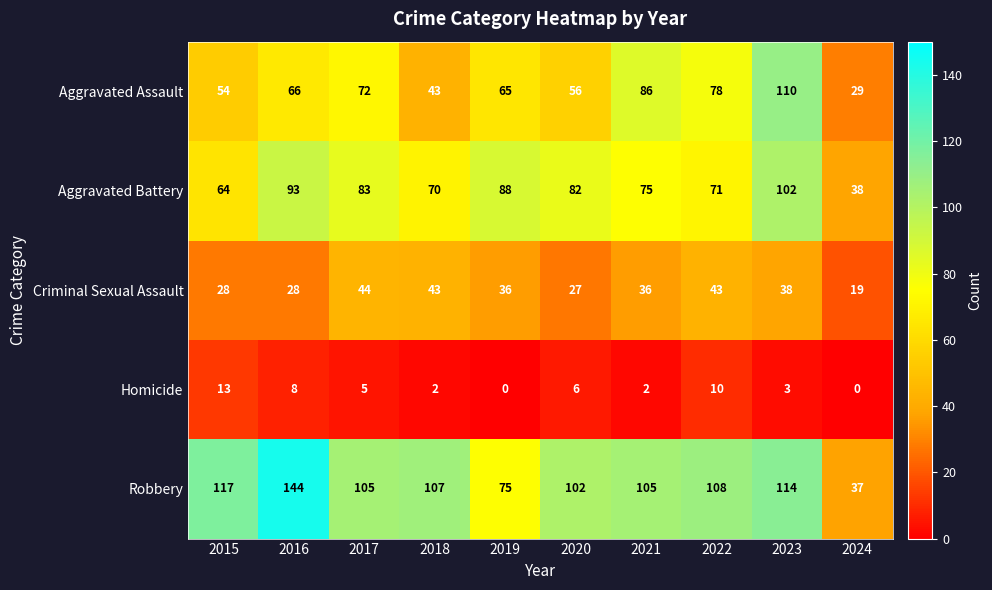

At how many categories does at least one series exceed 90?

8